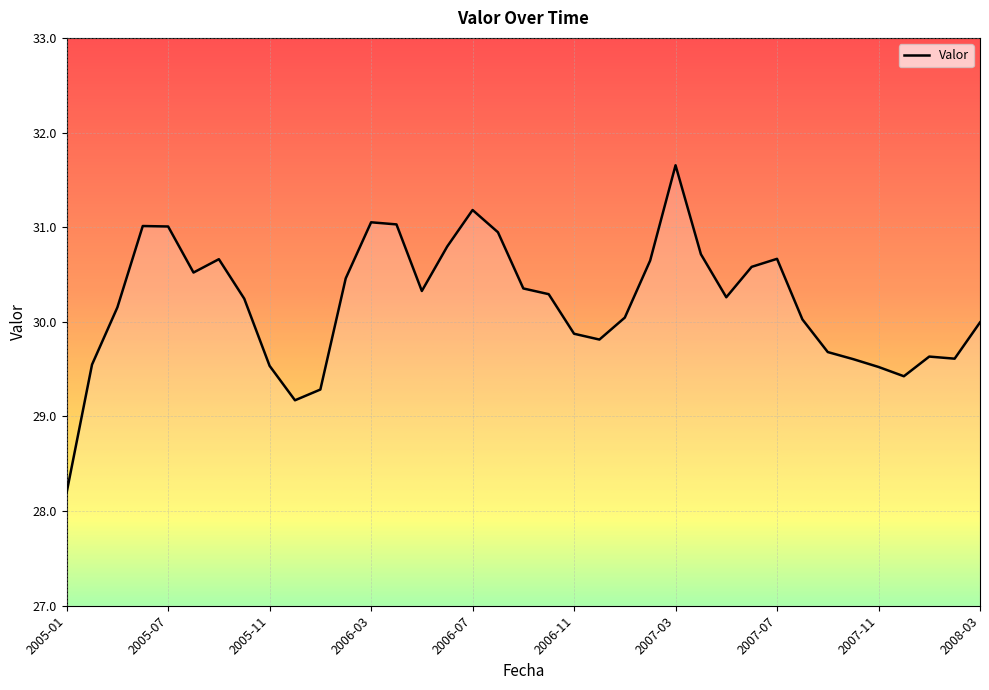

What is the greatest value displayed?

31.7